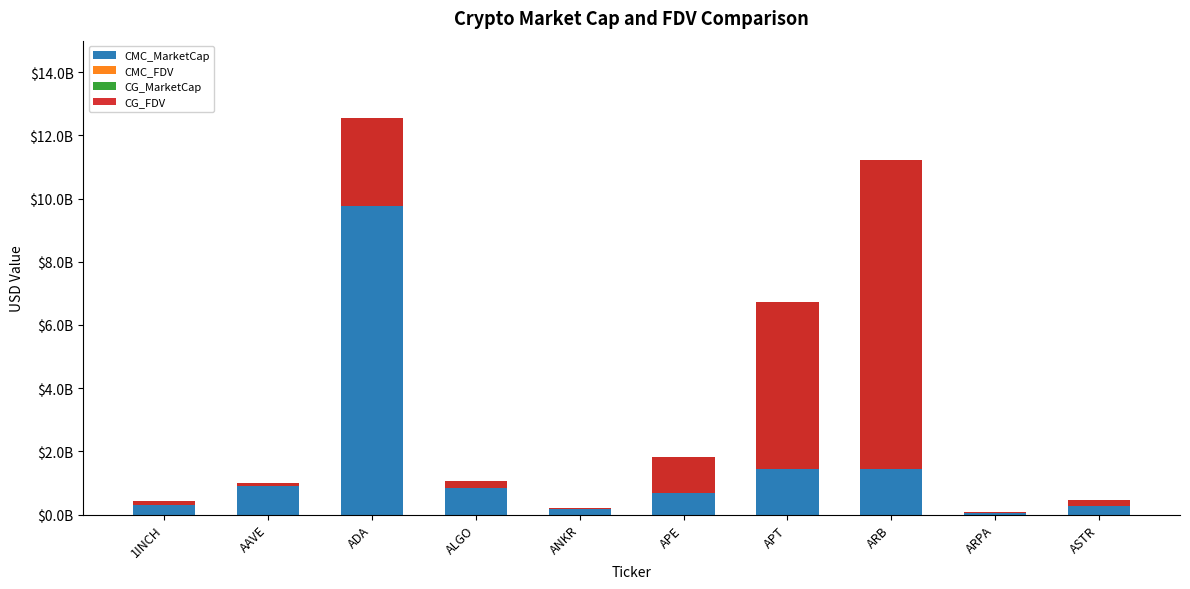

What are all the series names shown in the legend?

CMC_MarketCap, CMC_FDV, CG_MarketCap, CG_FDV